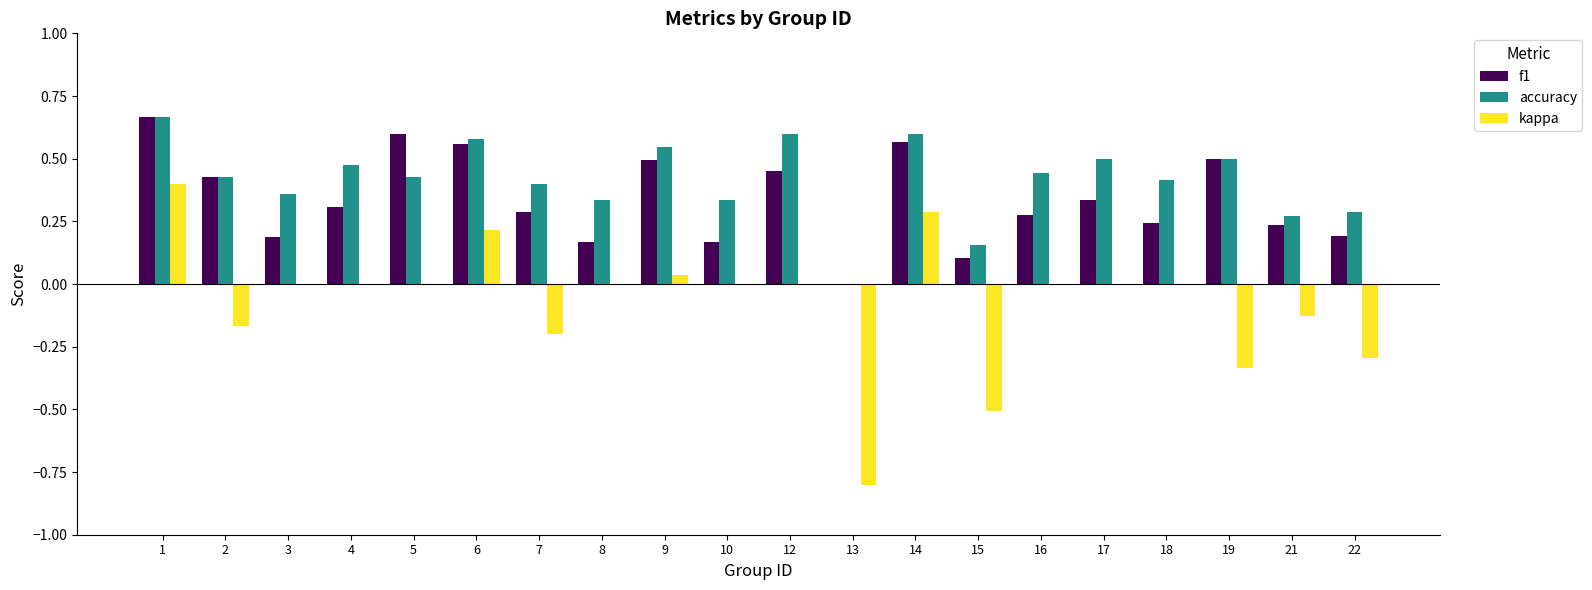

How many accuracy values are between 0 and 1?

20